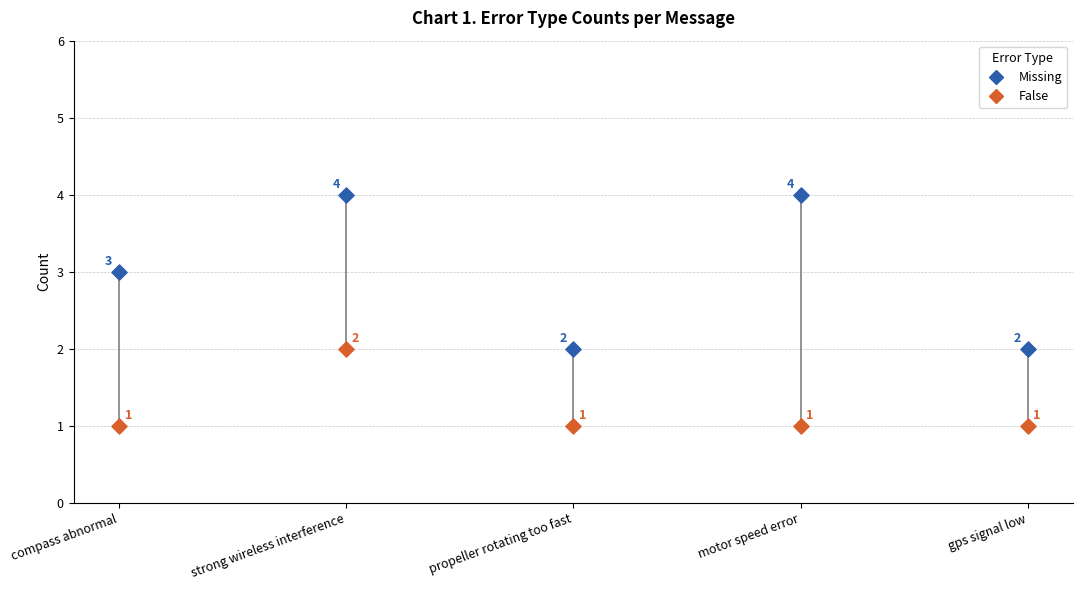

Which series reaches the maximum Y coordinate?

Missing